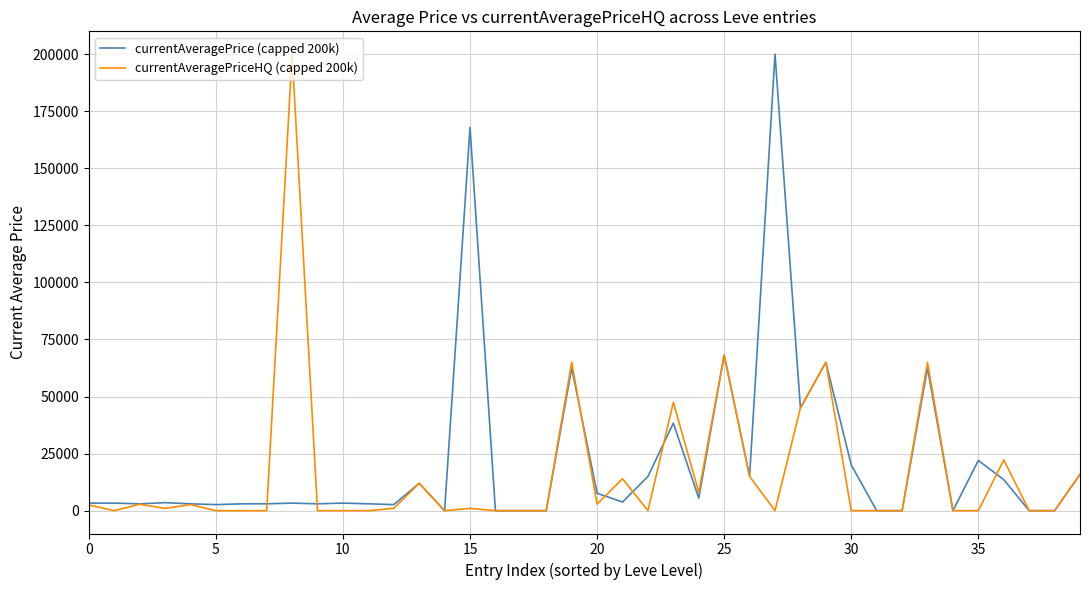

What are all the series names shown in the legend?

currentAveragePrice (capped 200k), currentAveragePriceHQ (capped 200k)